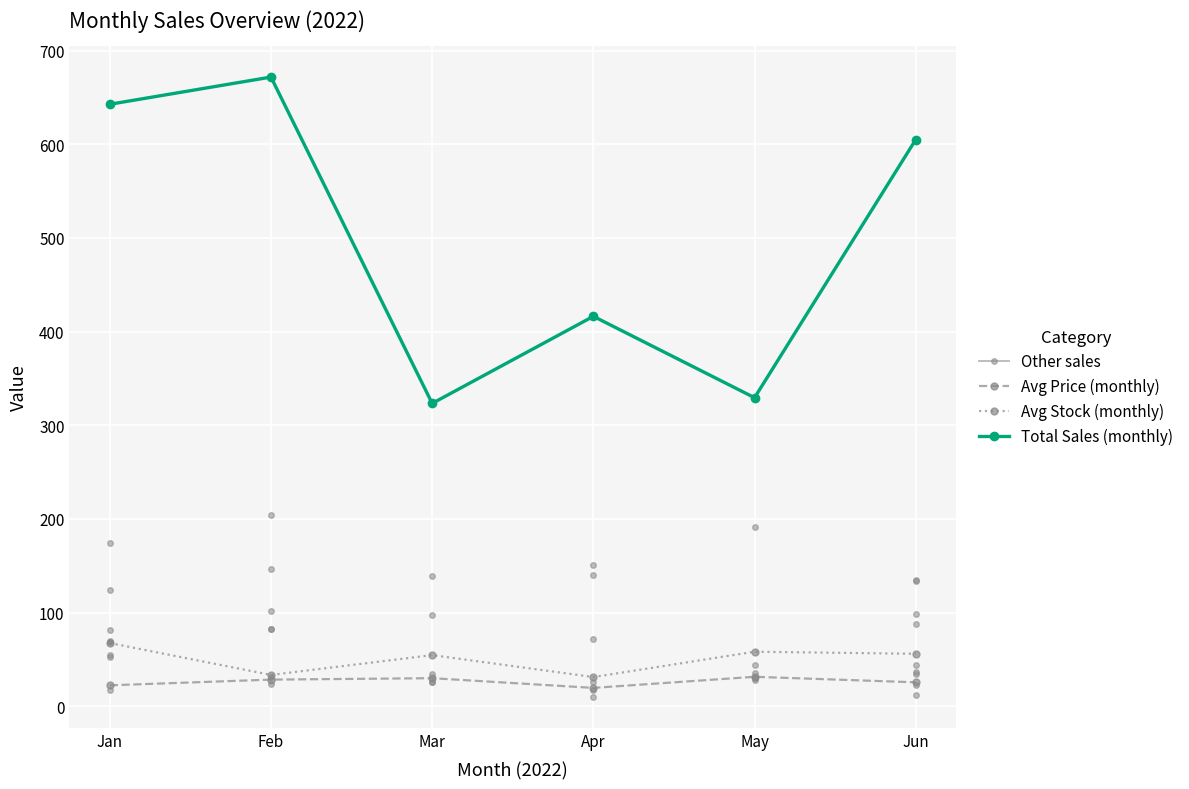

Which series has the largest total across all categories?

Total Sales (monthly)